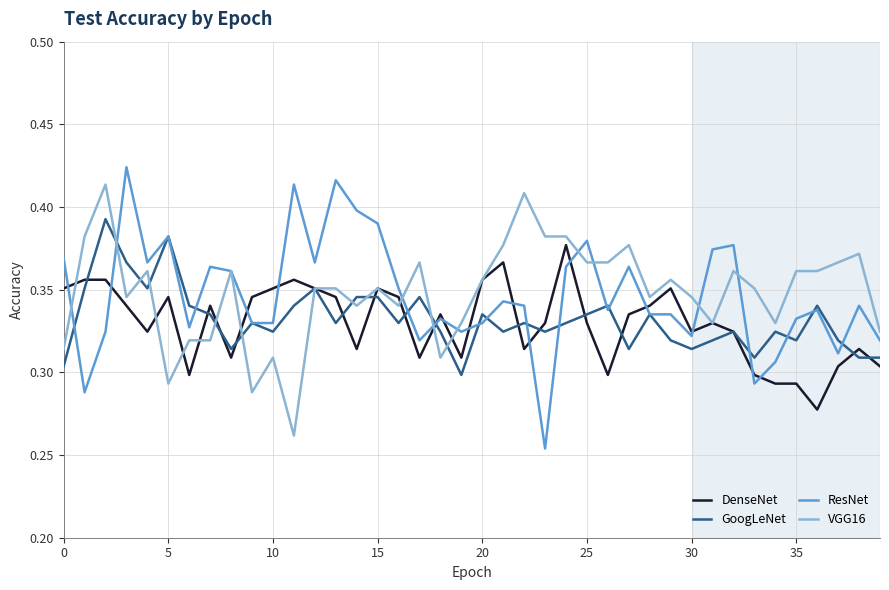

Which series has the largest total across all categories?

VGG16